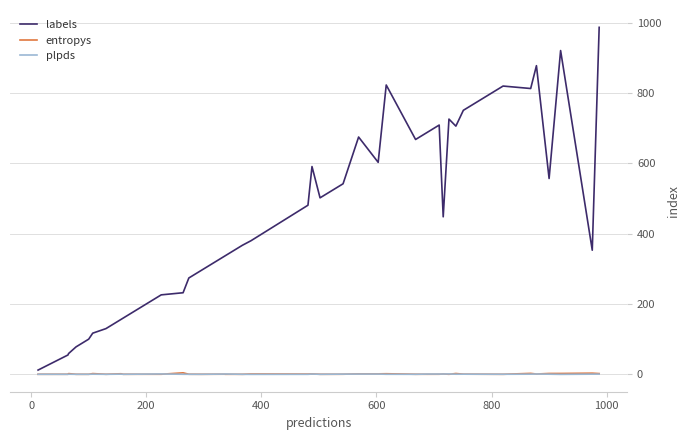

True or false: labels and plpds cross at least once.

False